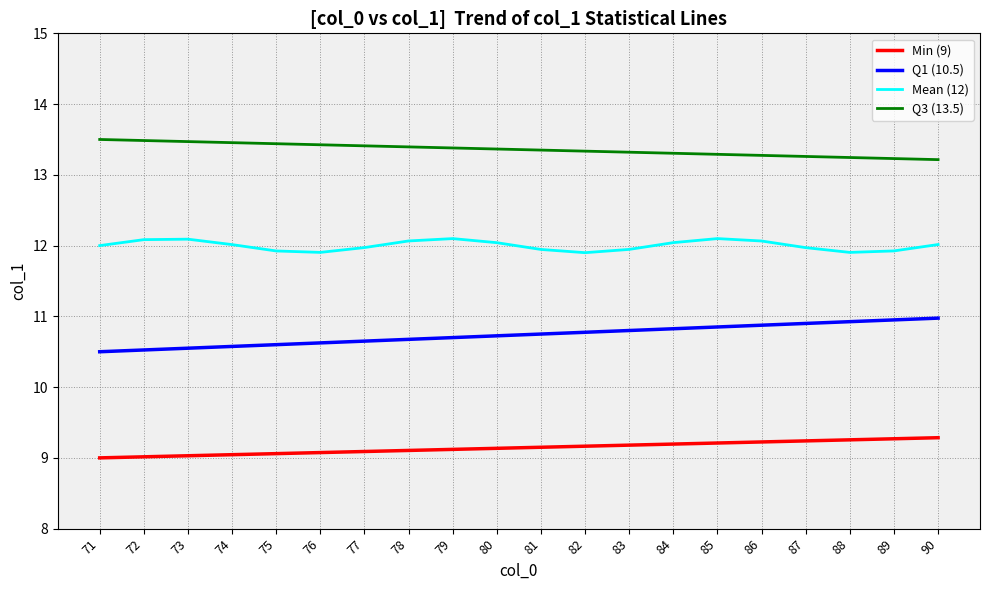

True or false: Q1 (10.5) and Q3 (13.5) intersect in this chart.

False